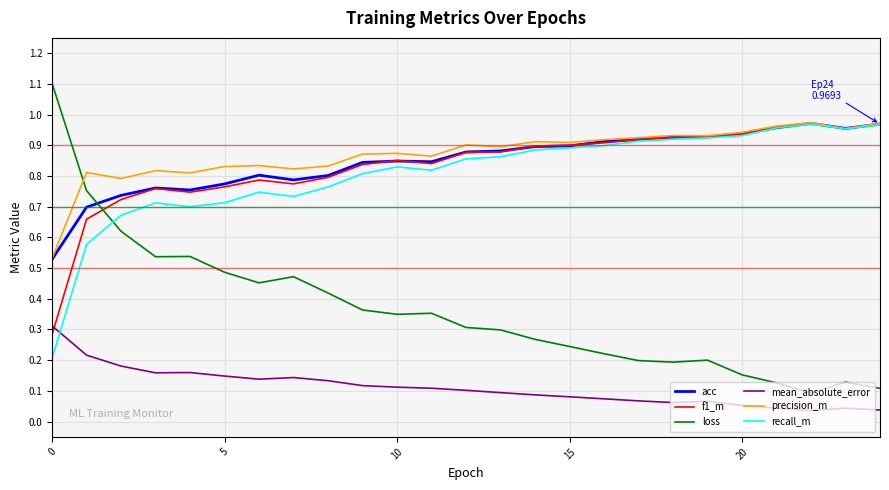

After their last crossing, which series has the higher values: f1_m or mean_absolute_error?

f1_m